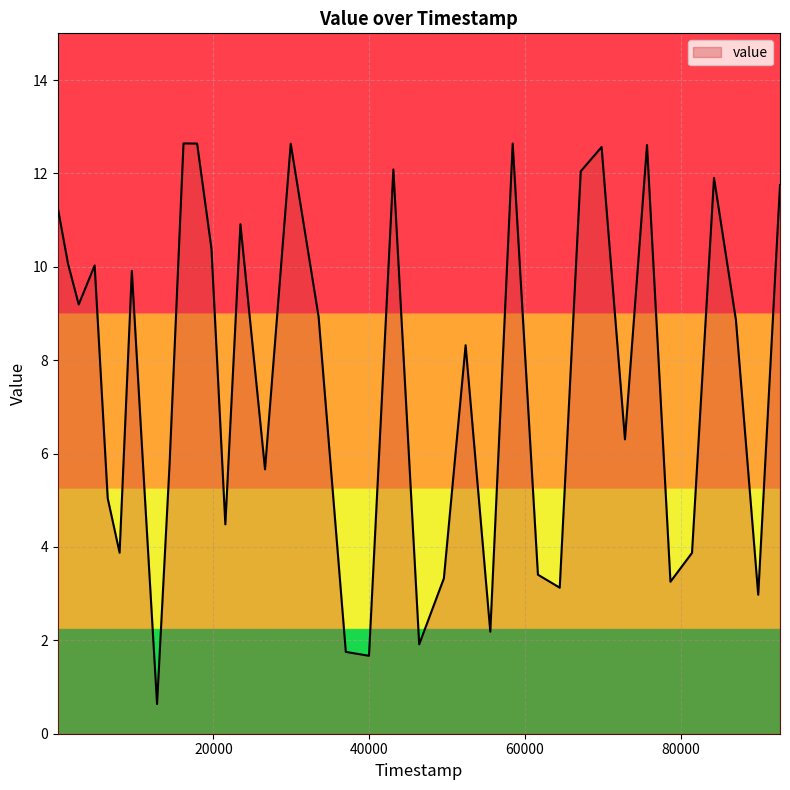

What is the smallest value displayed?

0.6